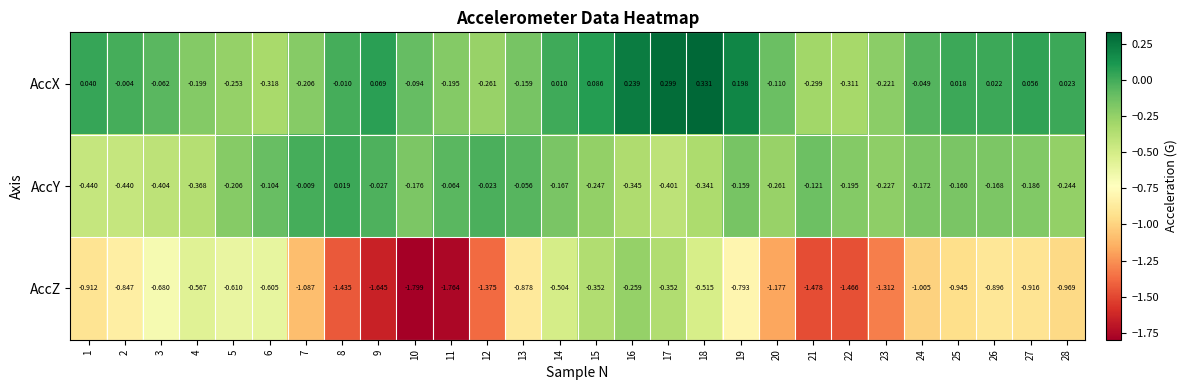

Which series has the largest range (max minus min)?

AccZ